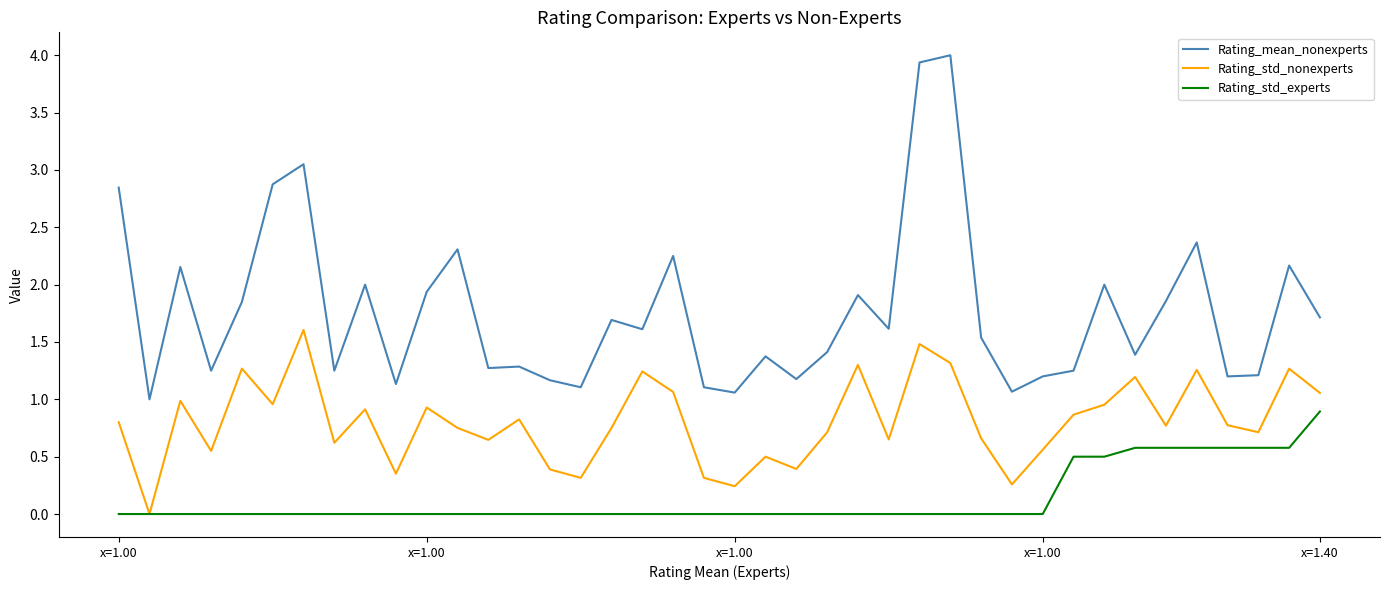

True or false: Rating_mean_nonexperts and Rating_std_nonexperts cross at least once.

False